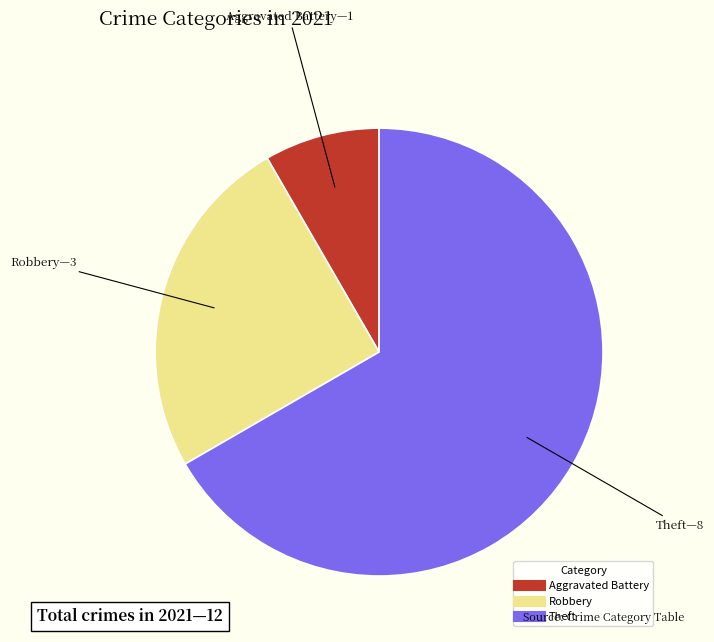

Is there a majority slice in this chart?

Yes